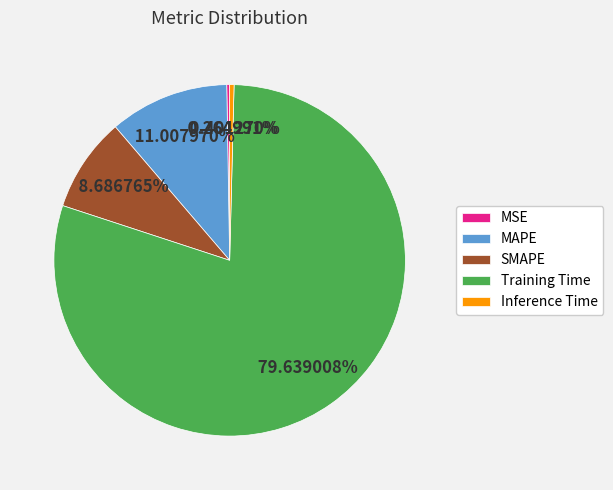

Which category has the biggest portion of the pie?

Training Time